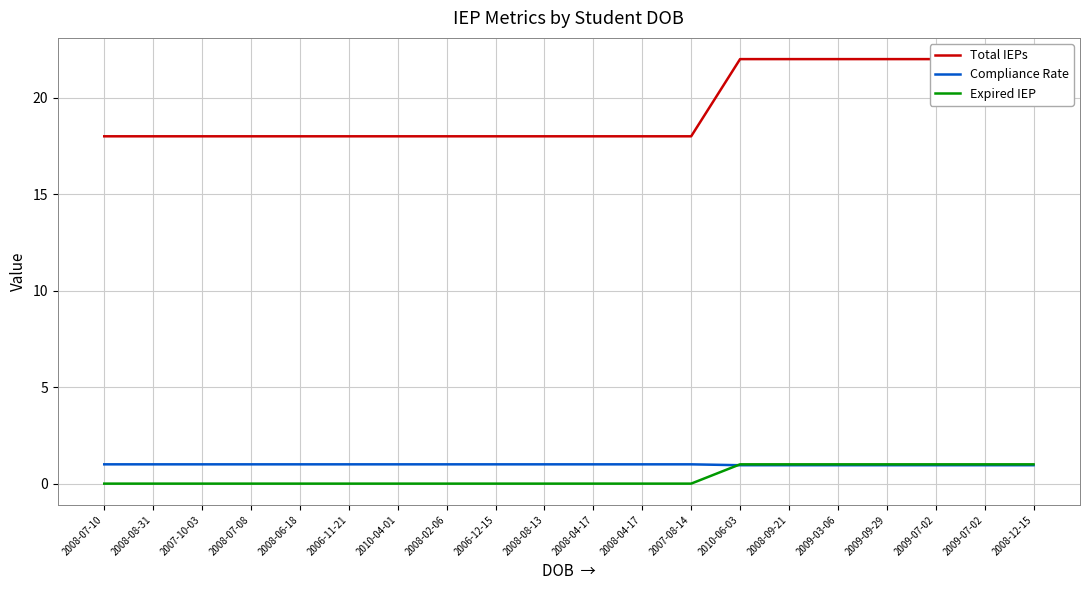

What is the label of the 2nd point from the right?

2009-07-02